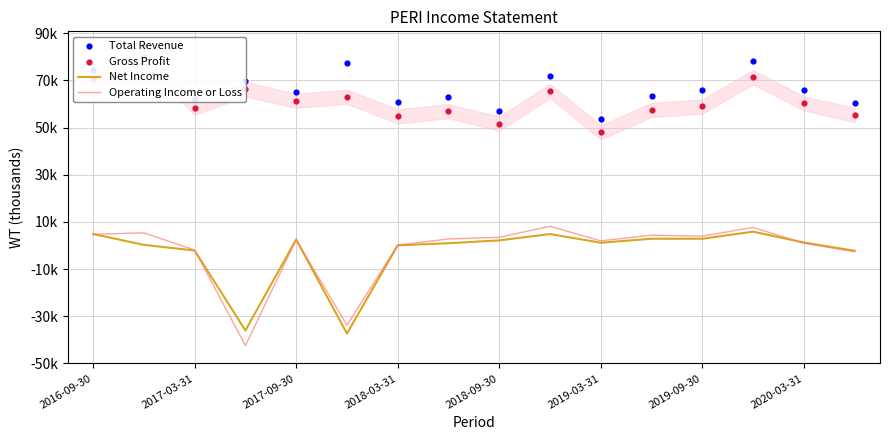

What are all the series names shown in the legend?

Net Income, Operating Income or Loss, Total Revenue, Gross Profit